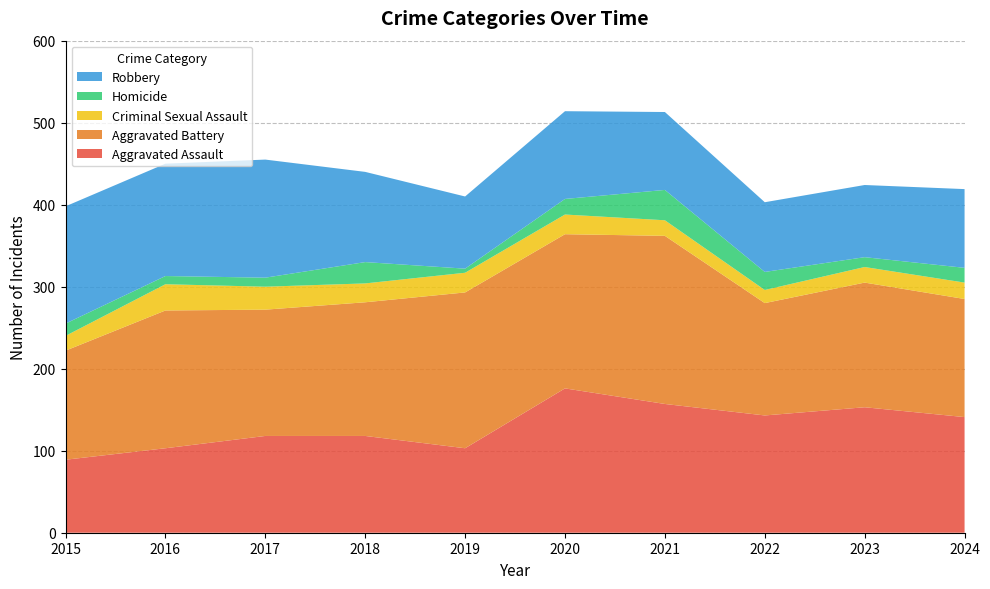

Reading right to left, what are all the values shown in this chart?

Aggravated Assault: 141	153	143	157	176	103	118	118	103	89
Aggravated Battery: 144	152	137	205	188	190	163	154	168	133
Criminal Sexual Assault: 20	19	16	19	24	24	23	28	32	18
Homicide: 18	12	22	37	19	5	26	11	10	15
Robbery: 96	88	85	95	107	88	110	144	137	143